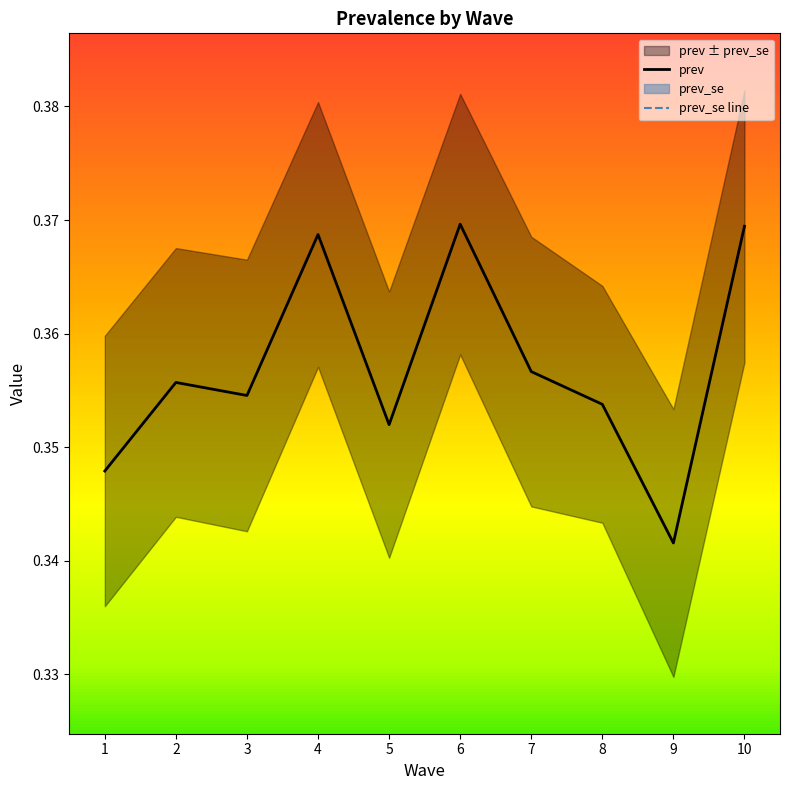

At which label is prev closest to 0?

9